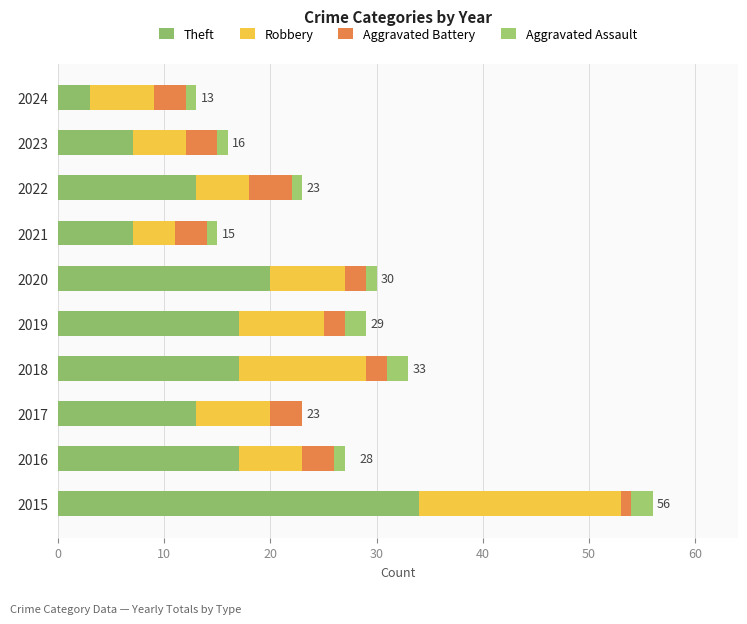

Which series has the largest range (max minus min)?

Theft